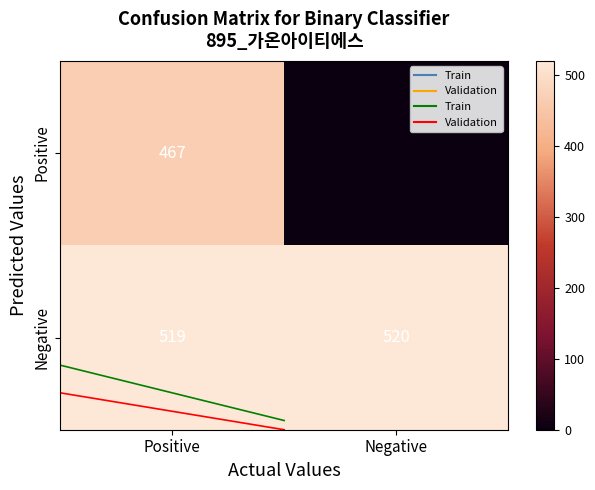

What is the minimum value for Negative?

519